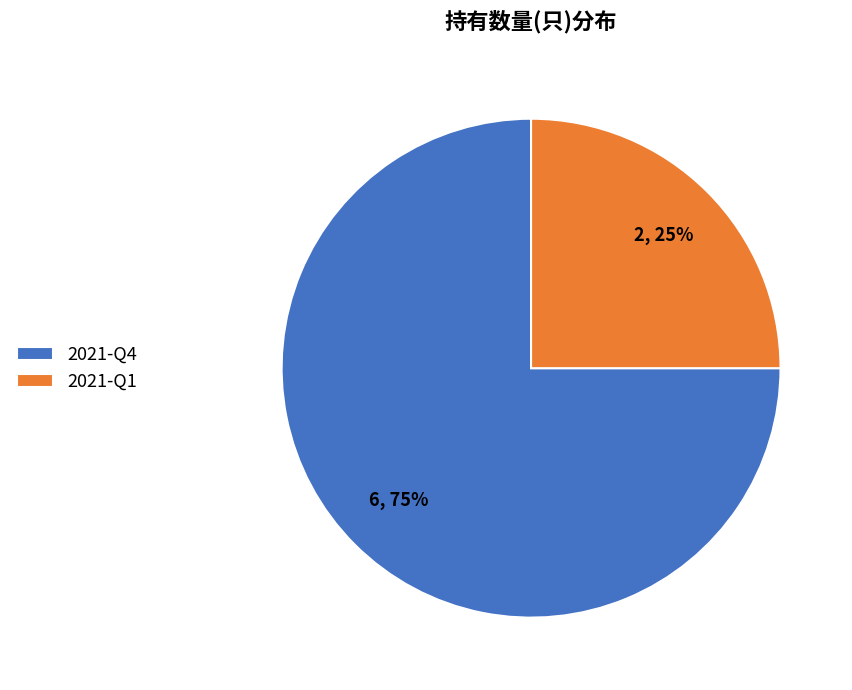

What percentage is the 2021-Q4 slice, to the nearest percent?

75%